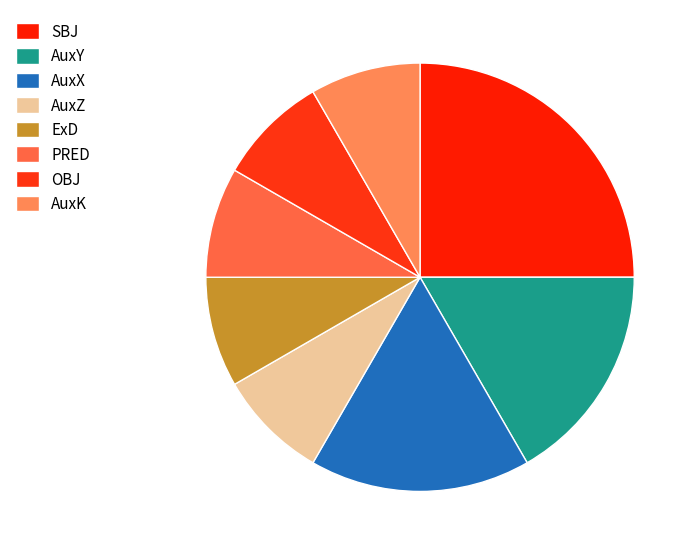

Is there a majority slice in this chart?

No